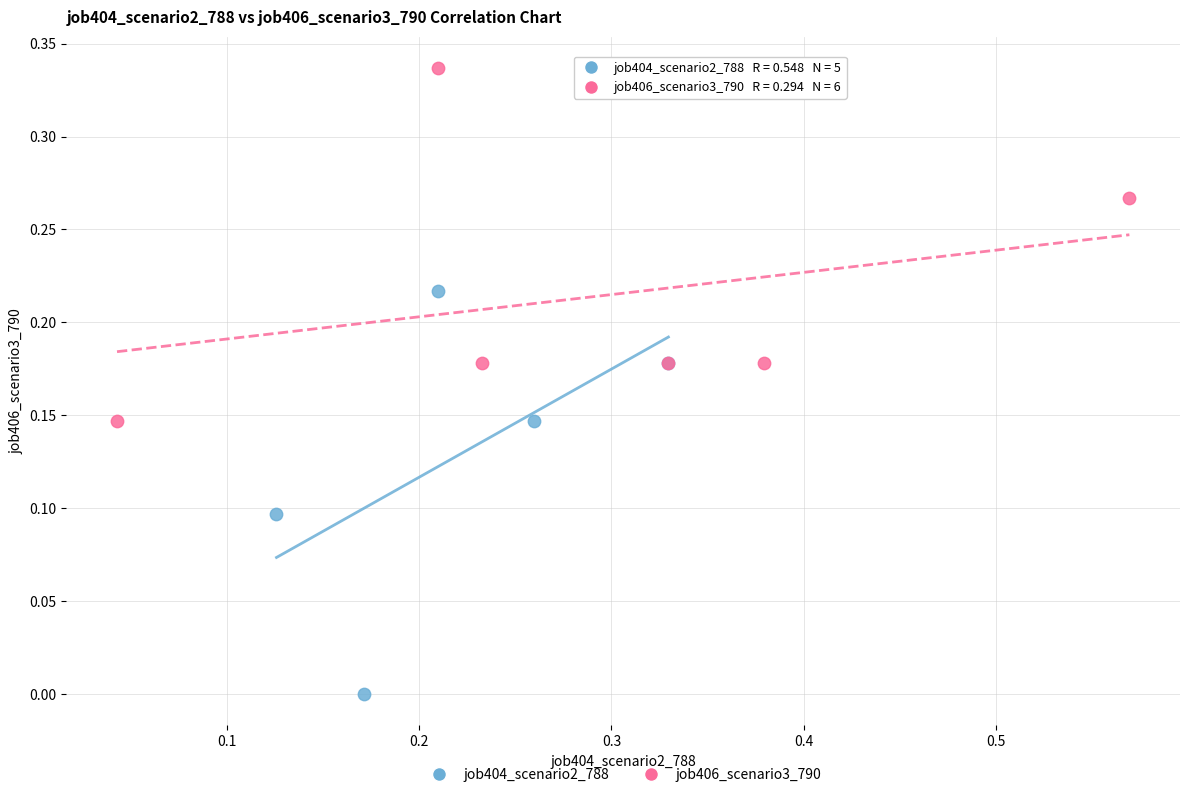

Which series has the largest Y range (max minus min)?

job404_scenario2_788